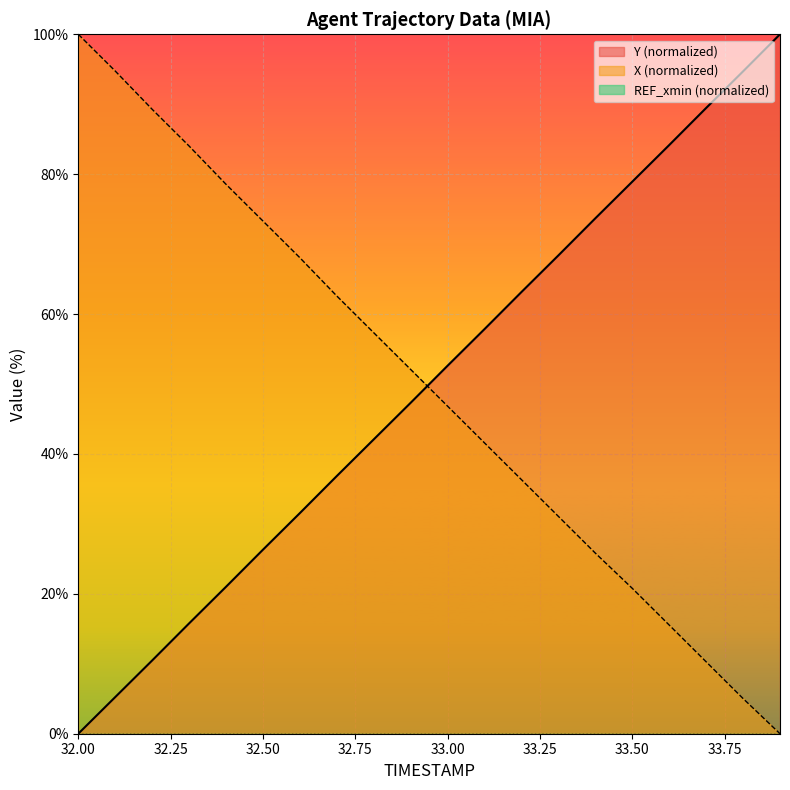

Which series has the largest total across all categories?

Y